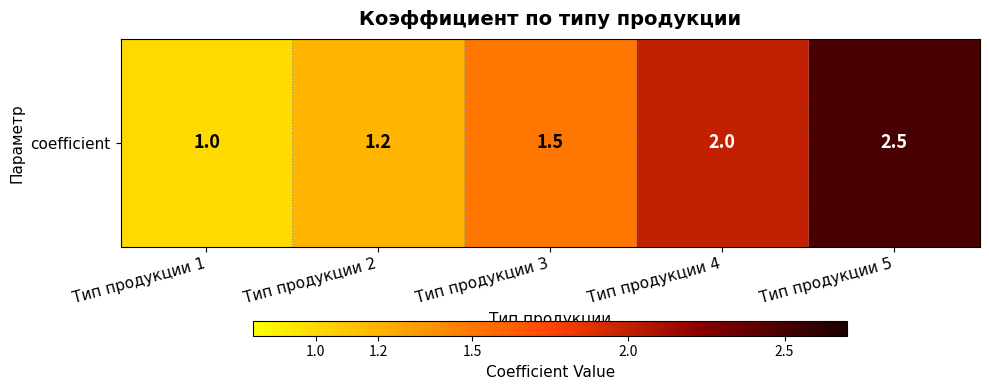

Reading left to right, list all the values displayed in this chart.

Тип продукции 1=1.0	Тип продукции 2=1.2	Тип продукции 3=1.5	Тип продукции 4=2.0	Тип продукции 5=2.5